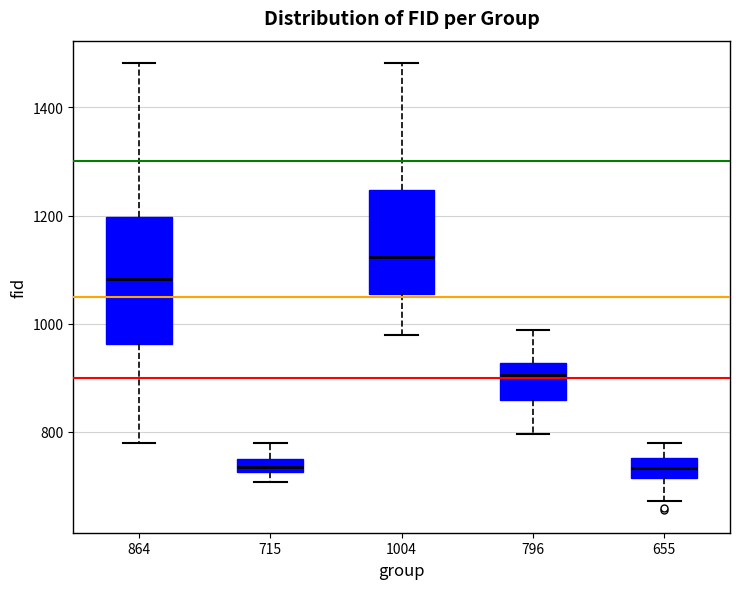

Comparing the boxes themselves (not the whiskers), which one is the tallest?

864